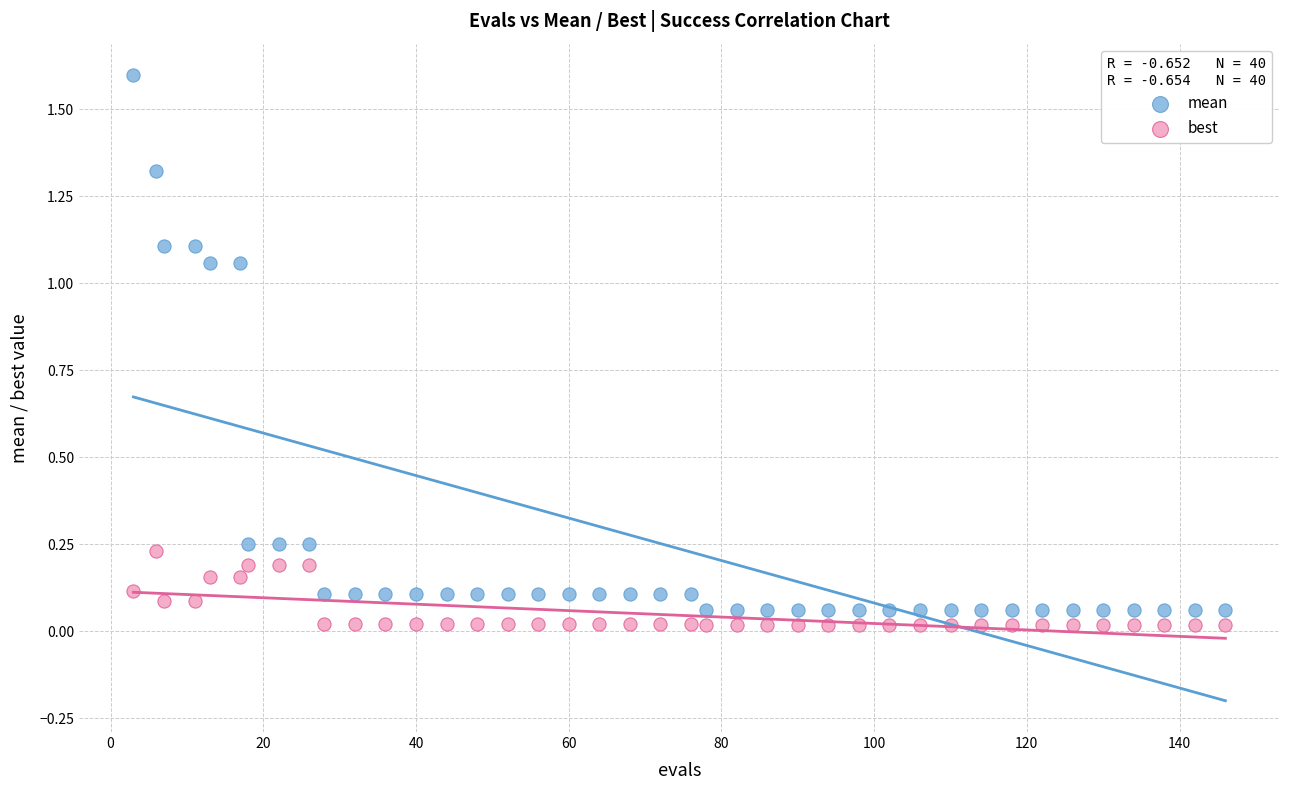

What is the X range (max minus min) for the scatter plot?

143.0